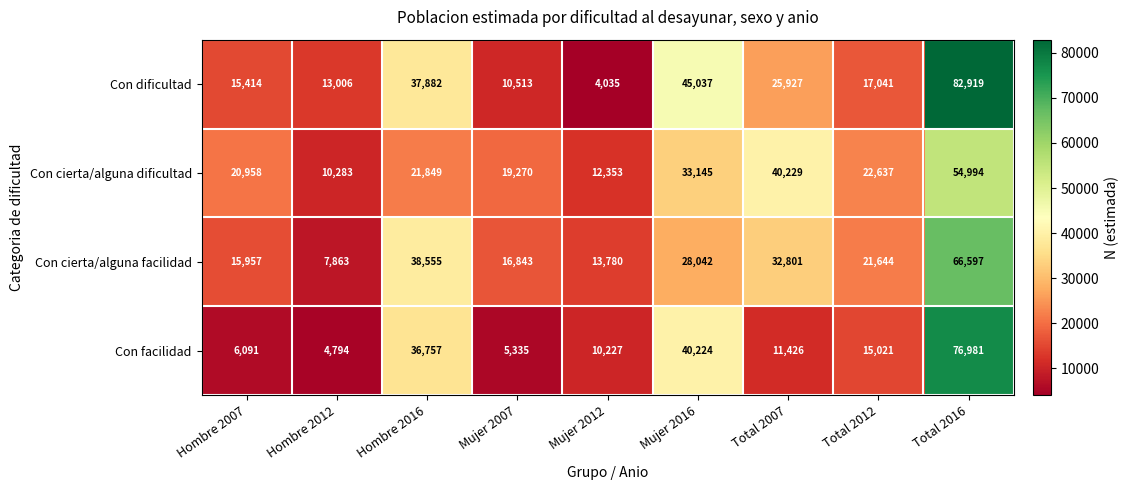

The value of Con facilidad at Total 2016 is 76981. True or false?

True